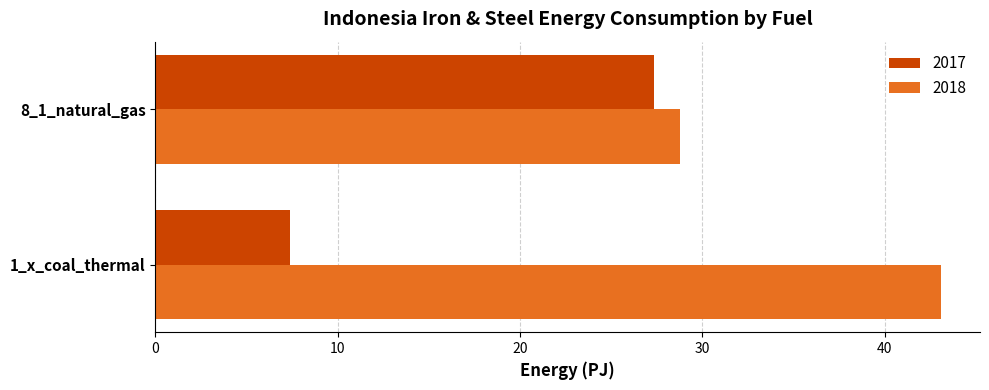

Rank the series by their average value, from highest to lowest.

2018, 2017